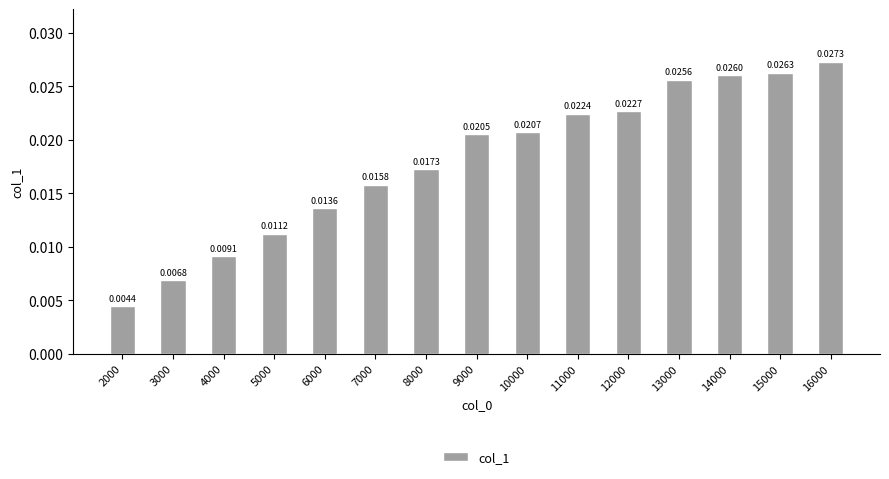

List the labels in order of value, largest first.

16000, 15000, 14000, 13000, 12000, 11000, 10000, 9000, 8000, 7000, 6000, 5000, 4000, 3000, 2000